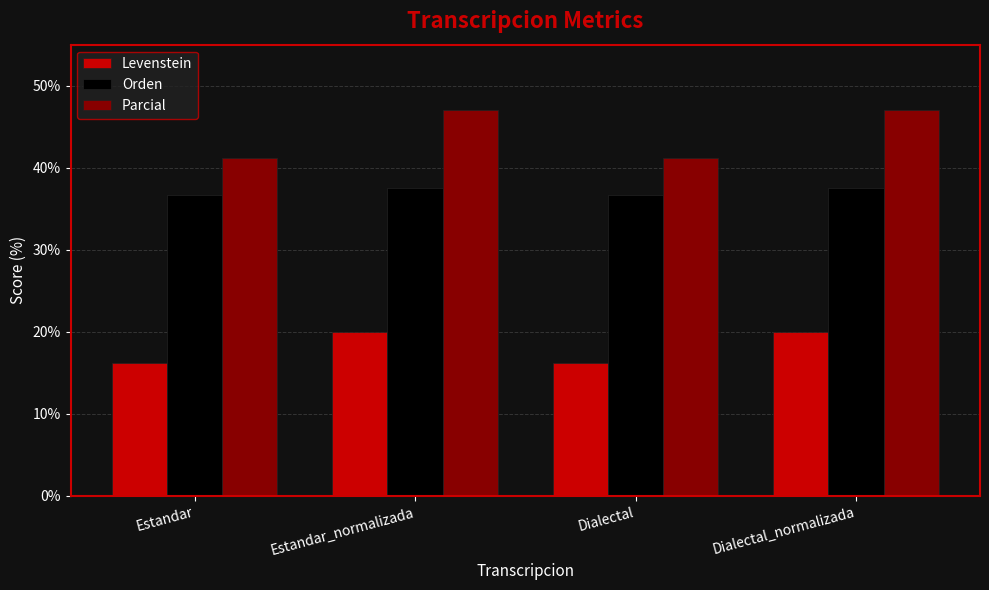

Which series has the largest total across all categories?

Parcial